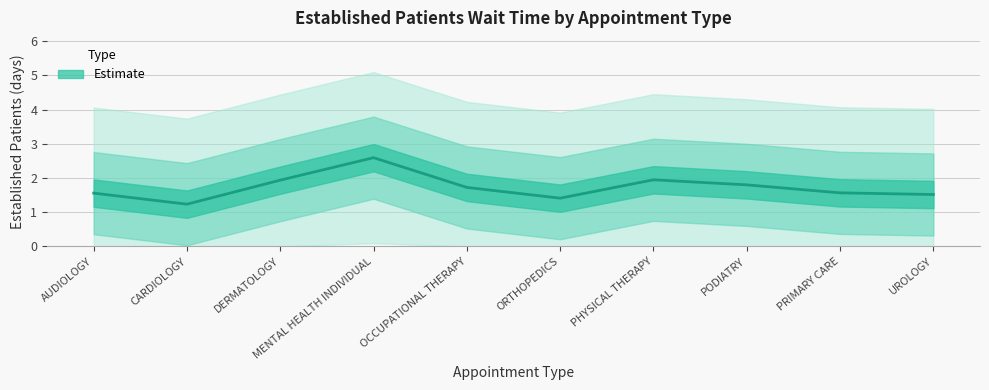

Rank the categories by value from highest to lowest.

MENTAL HEALTH INDIVIDUAL, PHYSICAL THERAPY, DERMATOLOGY, PODIATRY, OCCUPATIONAL THERAPY, PRIMARY CARE, AUDIOLOGY, UROLOGY, ORTHOPEDICS, CARDIOLOGY